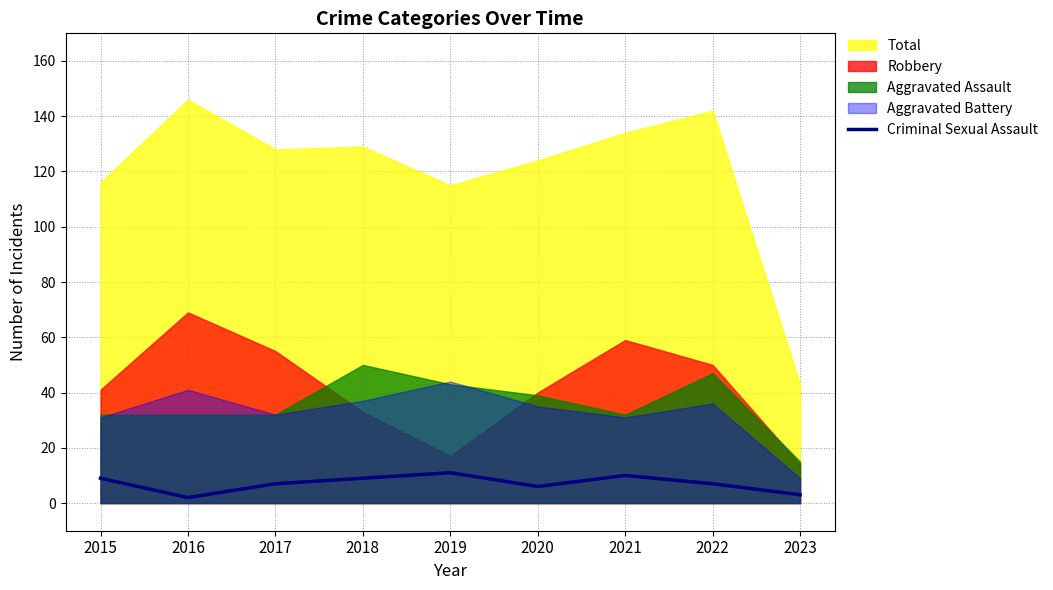

Reading left to right, extract all data points from this chart.

2015=9	2016=2	2017=7	2018=9	2019=11	2020=6	2021=10	2022=7	2023=3